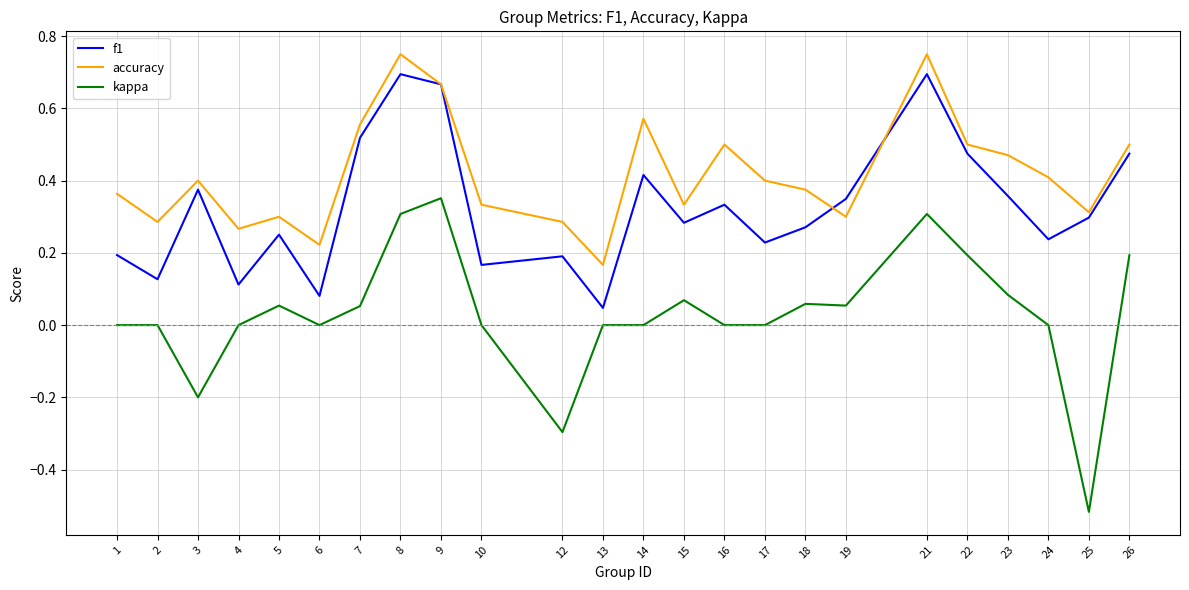

What are all the series names shown in the legend?

f1, accuracy, kappa